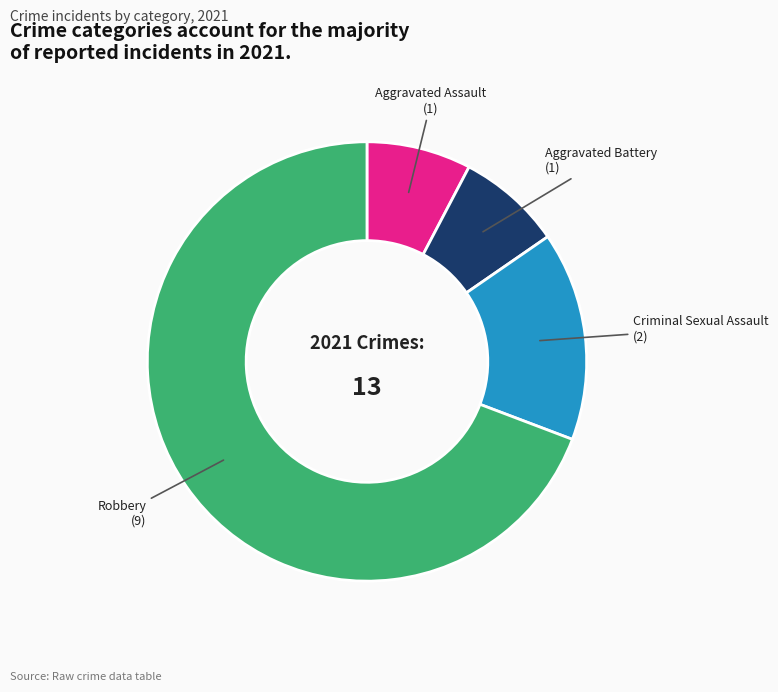

Is there a majority slice in this chart?

Yes